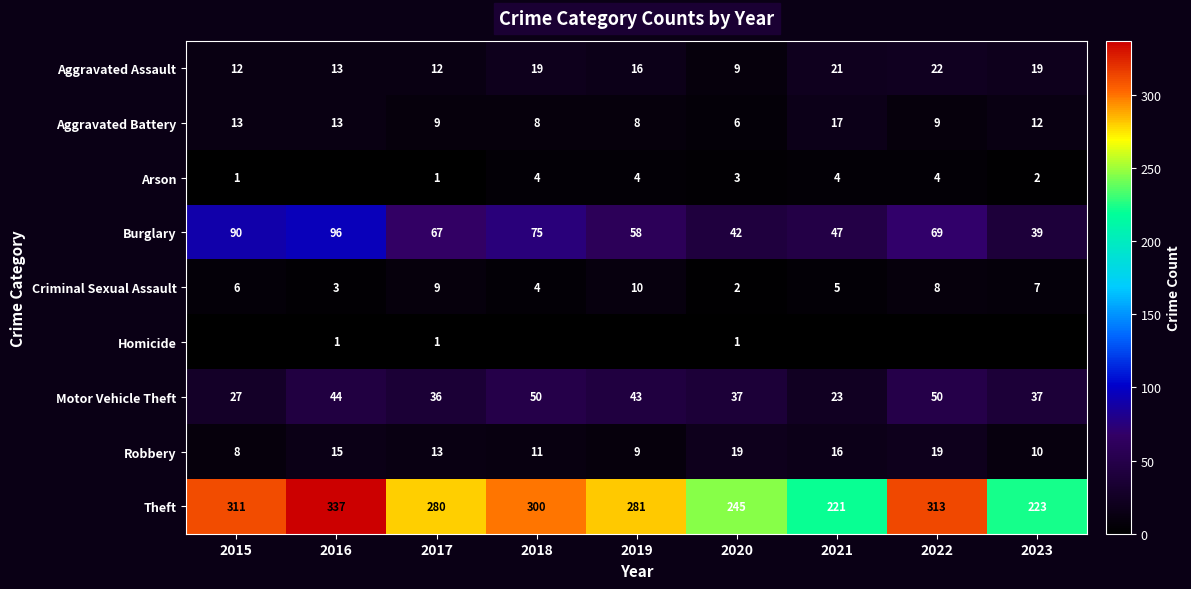

True or false: Motor Vehicle Theft has a value of 37 at 2020.

True